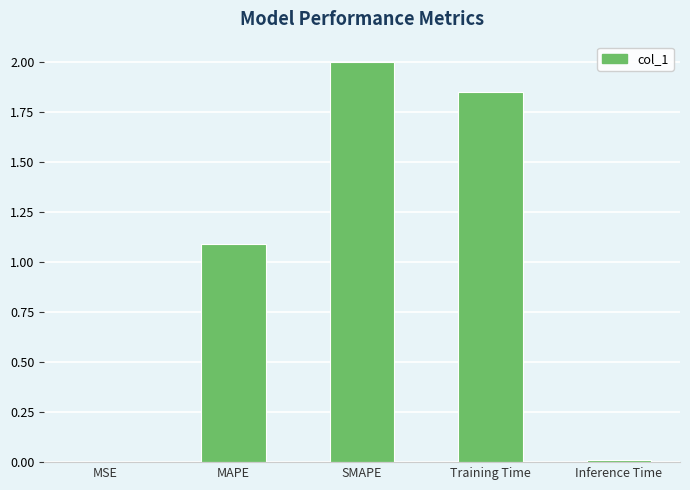

What is the sum of all values?

4.9